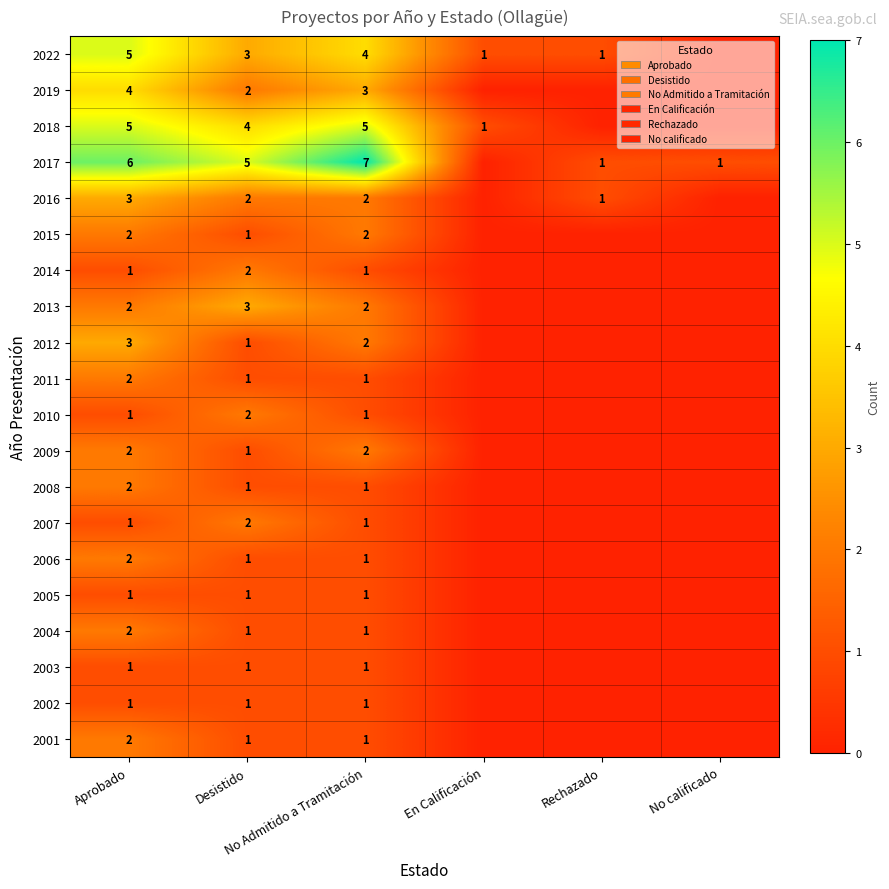

Rank the categories by 2017 value from lowest to highest.

En Calificación, Rechazado, No calificado, Desistido, Aprobado, No Admitido a Tramitación